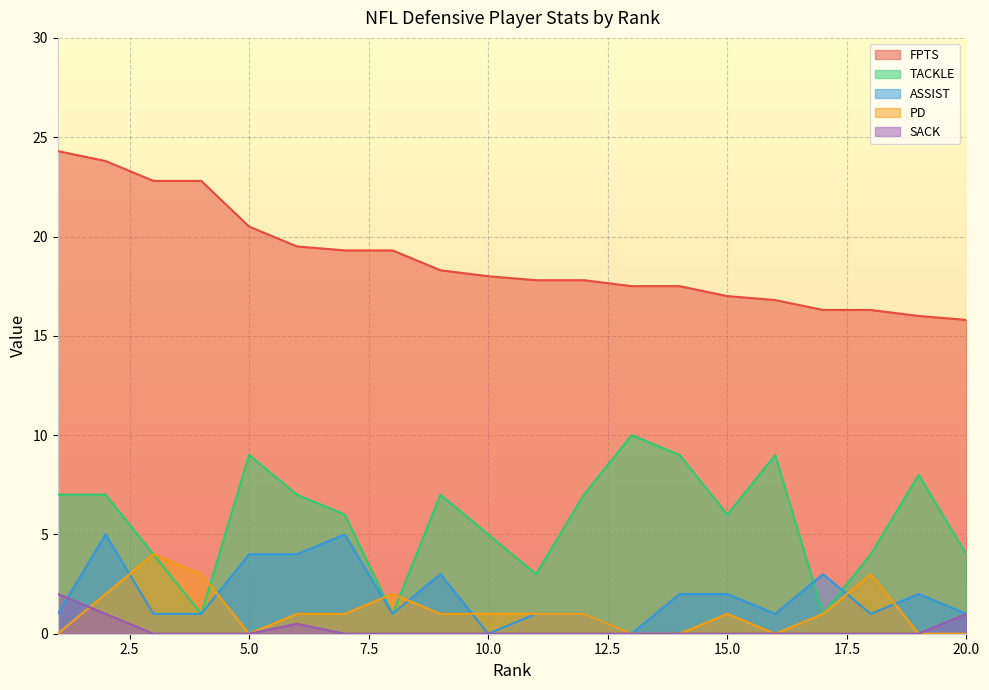

Which series ends up on top after the final intersection of PD and TACKLE?

TACKLE